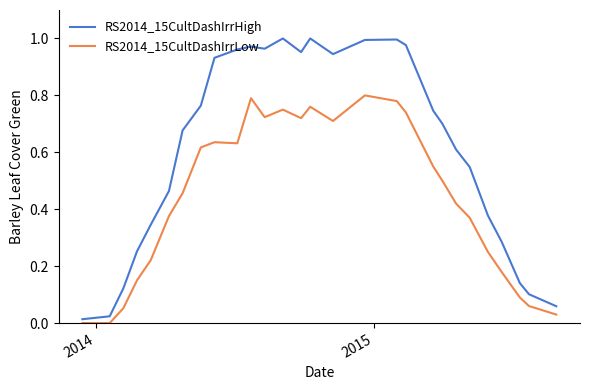

In RS2014_15CultDashIrrLow, how many points are higher than both neighbors (excluding endpoints)?

5